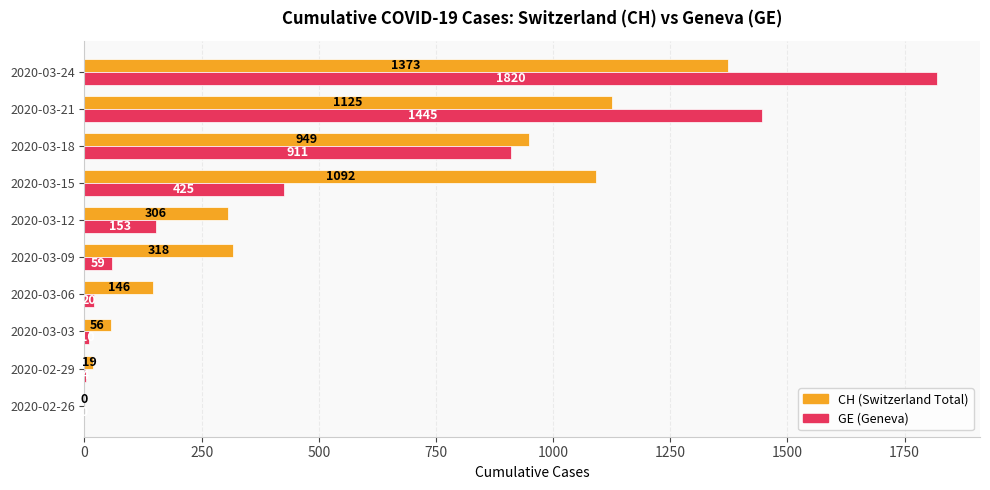

How many distinct data groups are displayed?

2